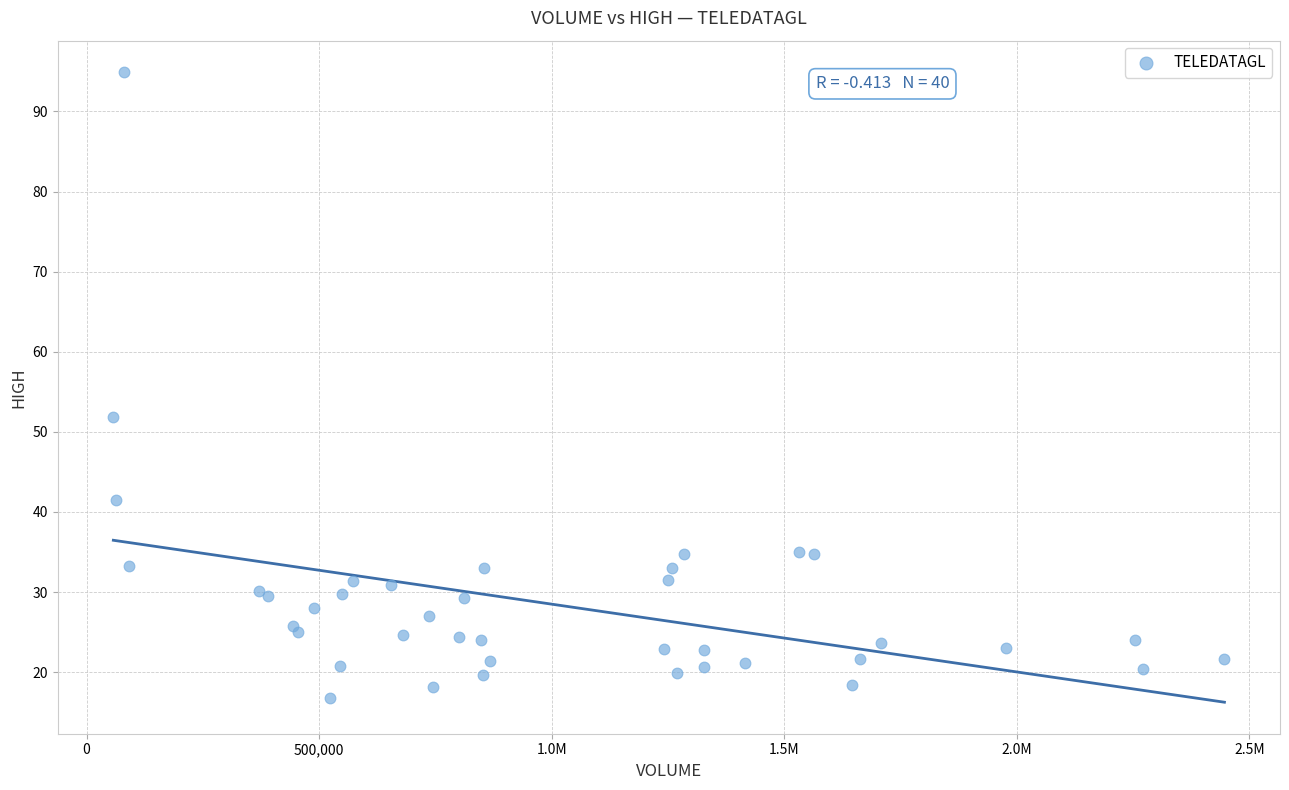

What Y value in the scatter plot is closest to 55?

51.8